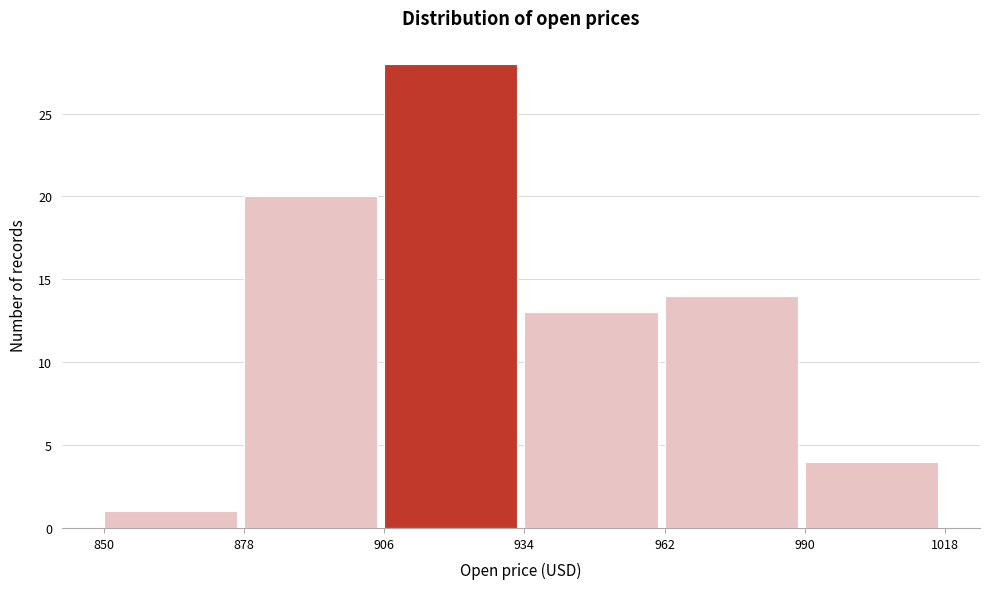

Reading left to right, list every bar in this chart as the range it spans on the x-axis followed by its height. The values are not printed on the chart, so give them approximately, as read against the axis.

850 to 878: 1
878 to 906: 20
906 to 934: 28
934 to 962: 13
962 to 990: 14
990 to 1018: 4